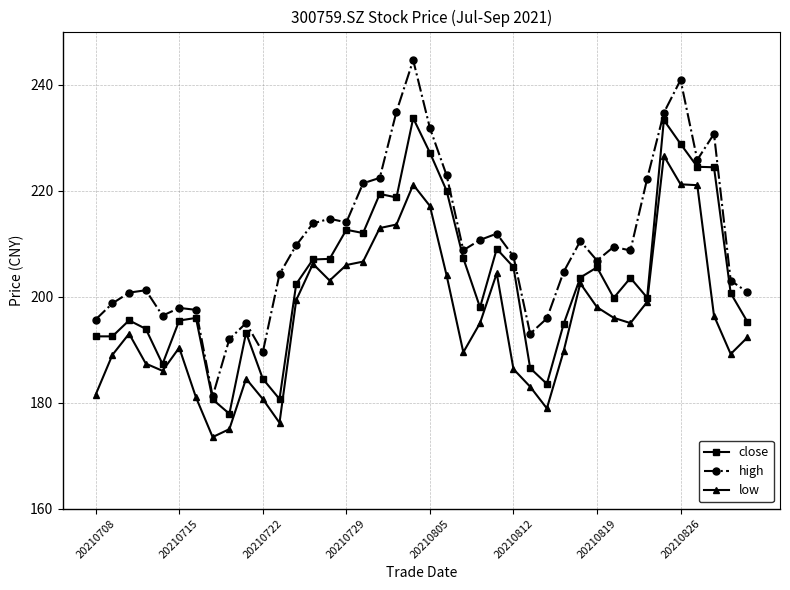

What is the value of the close point at the 3rd from the left?

195.5